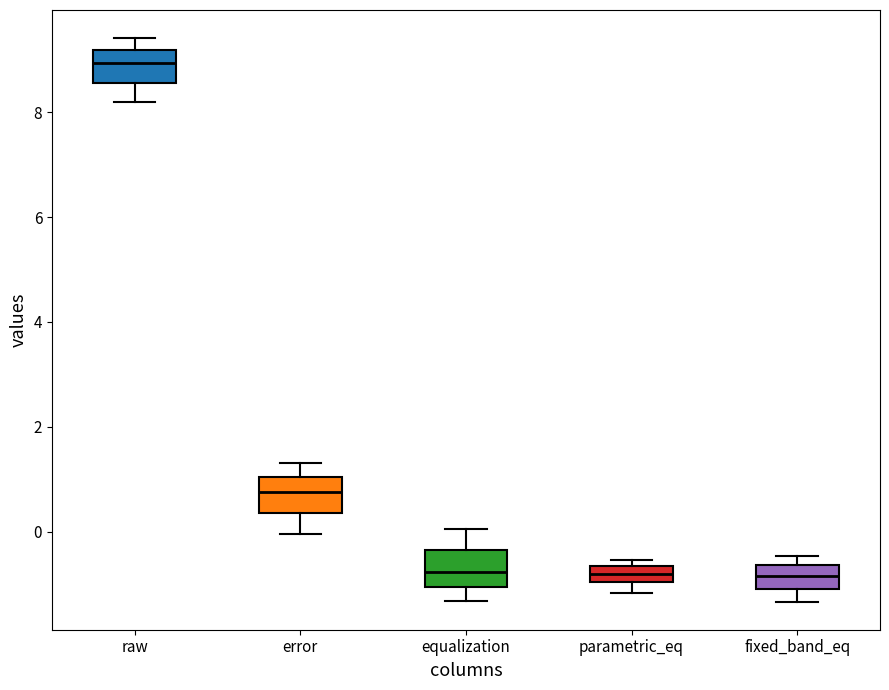

Reading left to right, read every box against the y-axis: the position of its median line, the range the box covers, and the ends of its whiskers. The values are not printed on the chart, so give them approximately, as read against the axis.

raw: median 9.0, box 8.6 to 9.2, whiskers 8.2 to 9.4
error: median 0.8, box 0.4 to 1.0, whiskers 0.0 to 1.4
equalization: median -0.8, box -1.0 to -0.4, whiskers -1.4 to 0.0
parametric_eq: median -0.8, box -1.0 to -0.6, whiskers -1.2 to -0.6 (just above the box's upper edge)
fixed_band_eq: median -0.8, box -1.0 to -0.6, whiskers -1.4 to -0.4